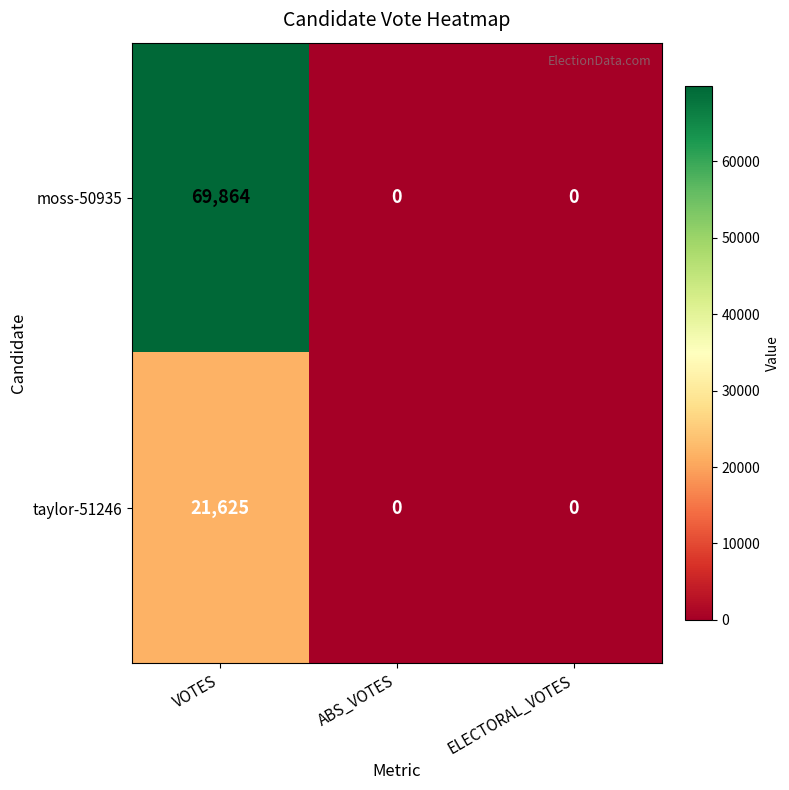

Reading left to right, extract all data points from this chart.

moss-50935: VOTES=69864	ABS_VOTES=0	ELECTORAL_VOTES=0
taylor-51246: VOTES=21625	ABS_VOTES=0	ELECTORAL_VOTES=0